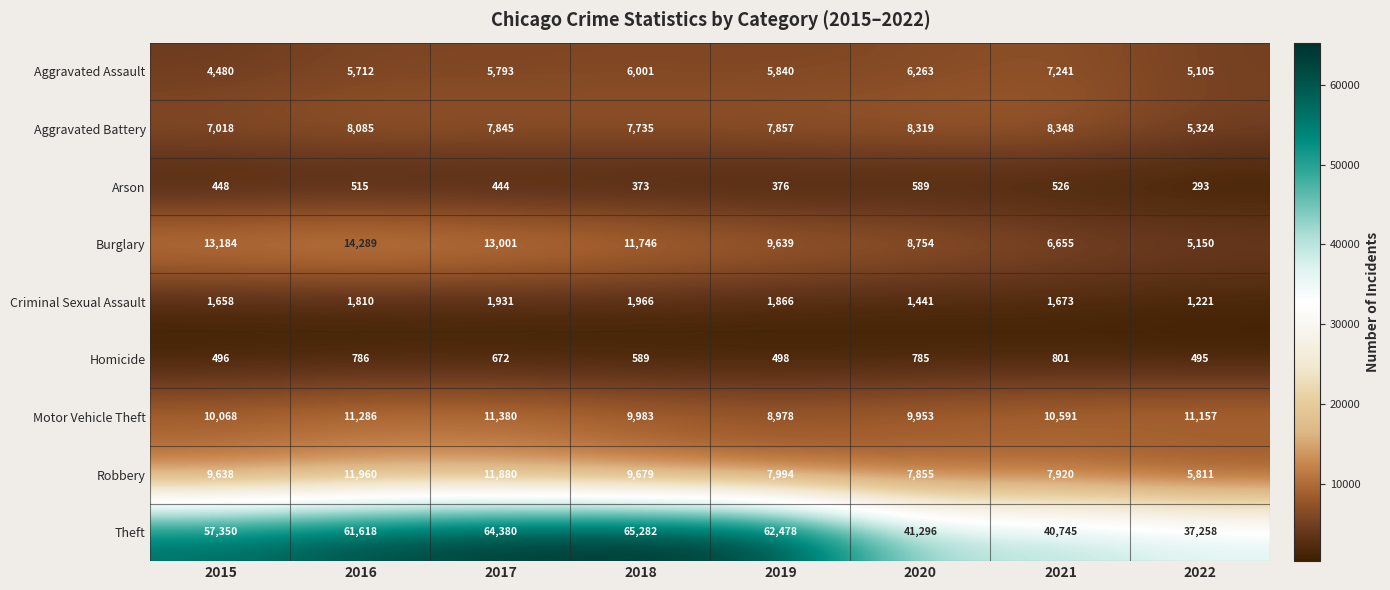

Is the value of Motor Vehicle Theft at 2020 greater than the value of Robbery at 2019?

Yes